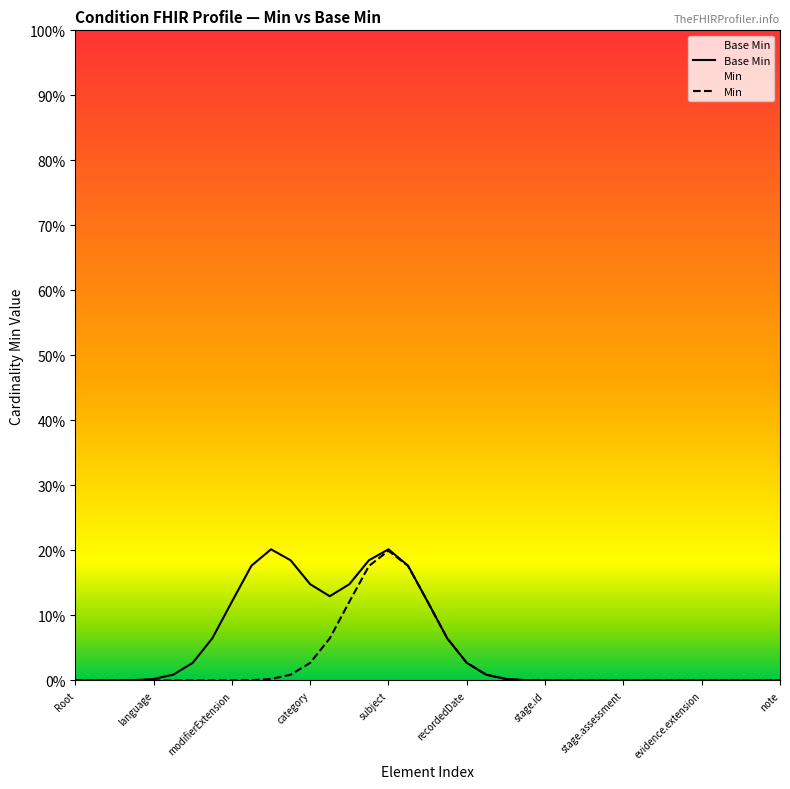

The Min series shows 0.1 at 18. True or false?

False